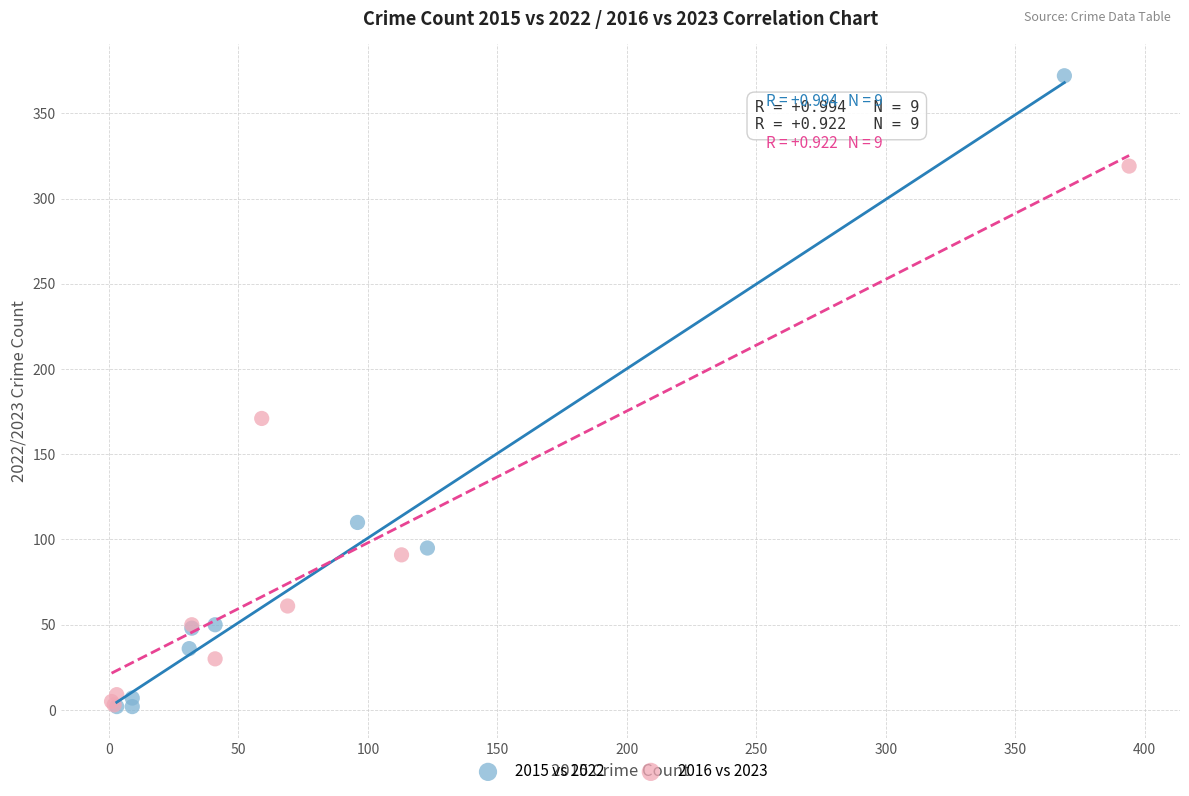

What are all the series names shown in the legend?

2015 vs 2022, 2016 vs 2023